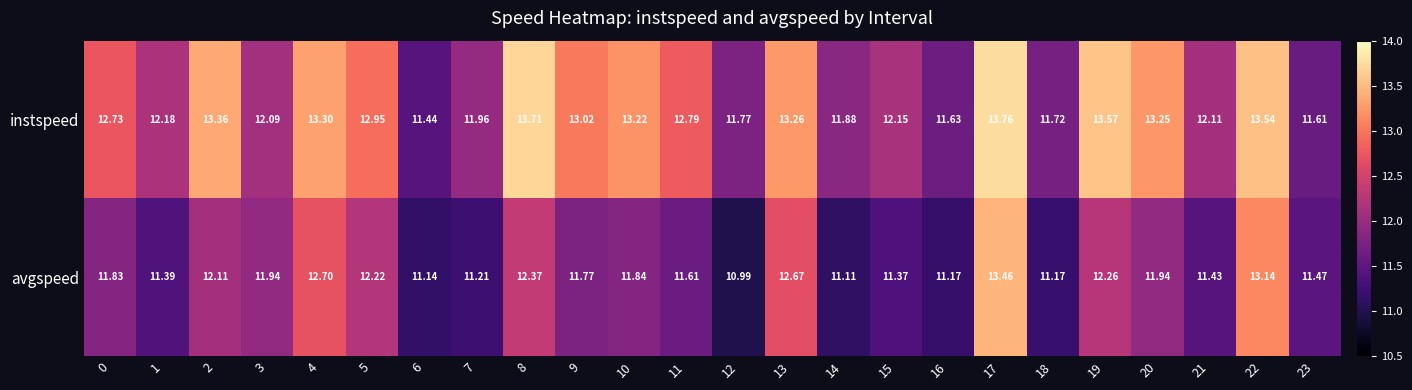

Which series has the widest spread of values?

avgspeed